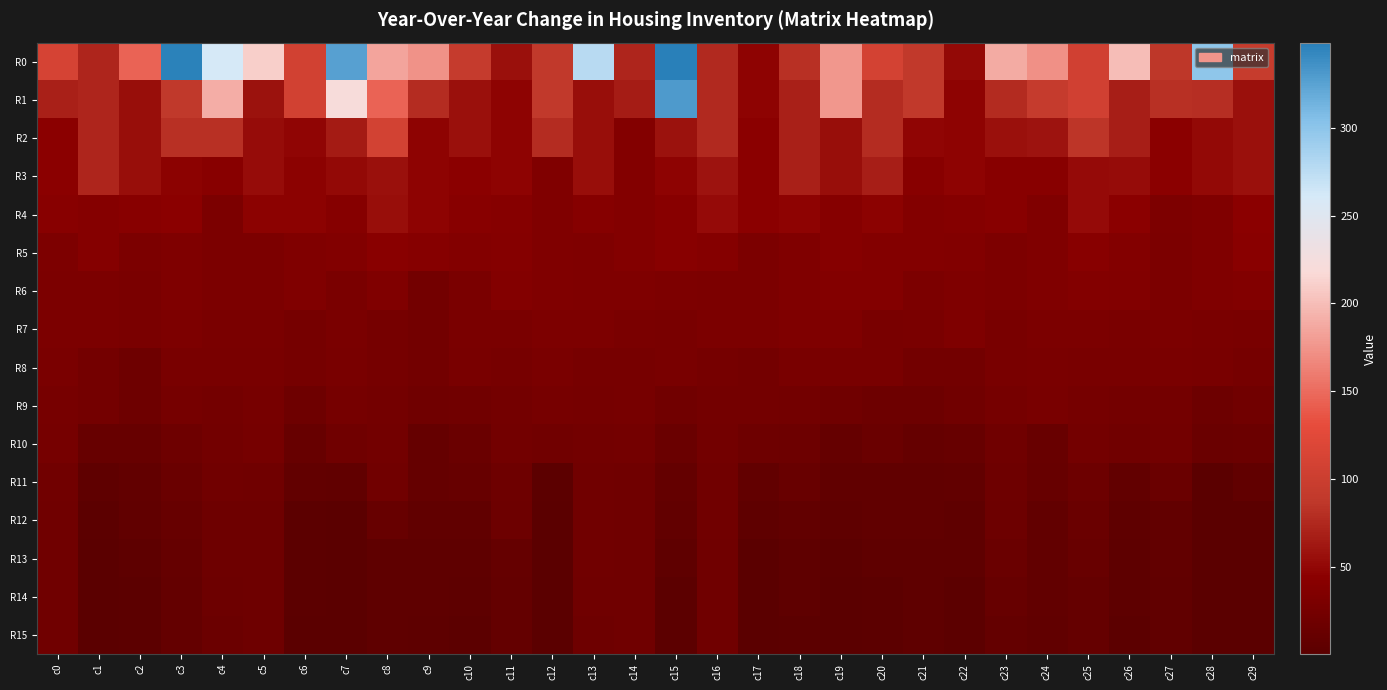

At c11, list the series in order from largest to smallest.

R0, R1, R2, R3, R4, R5, R6, R7, R8, R9, R10, R11, R12, R13, R14, R15